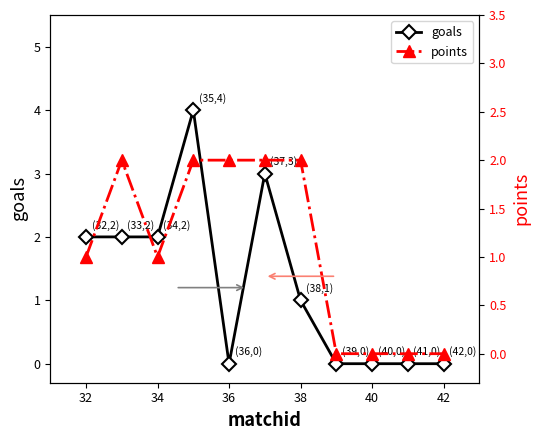

The goals series shows 2 at 32. True or false?

True